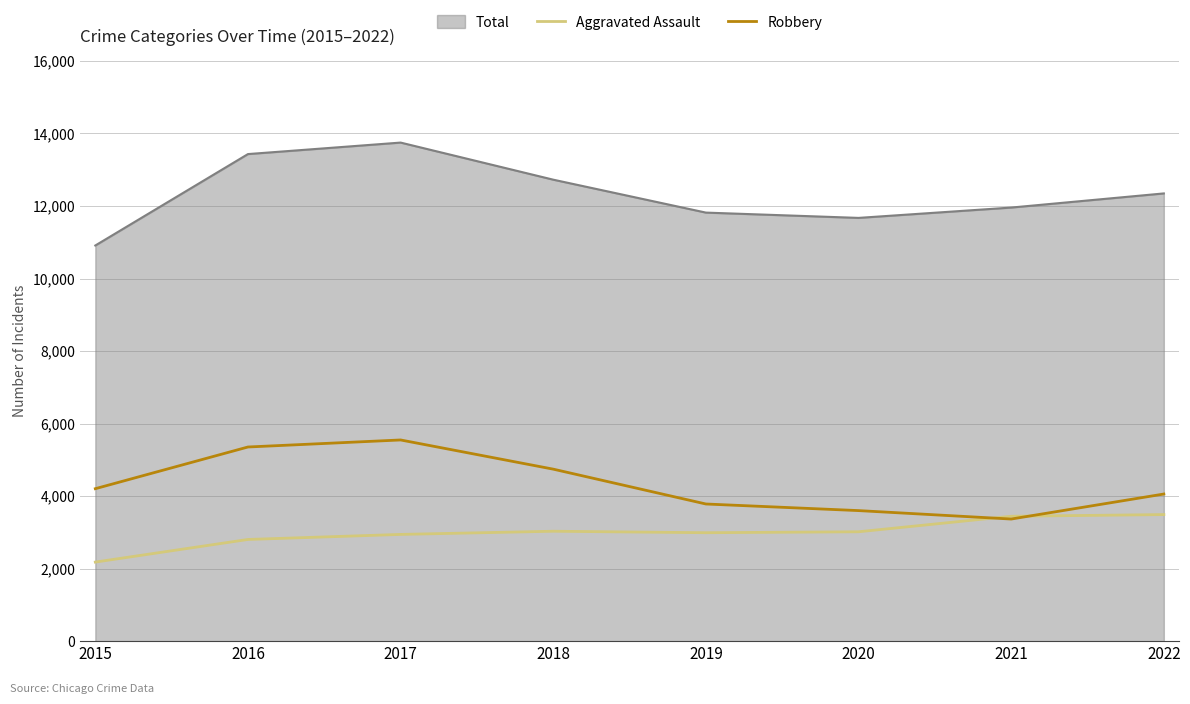

What is the average value of the Robbery series?

4332